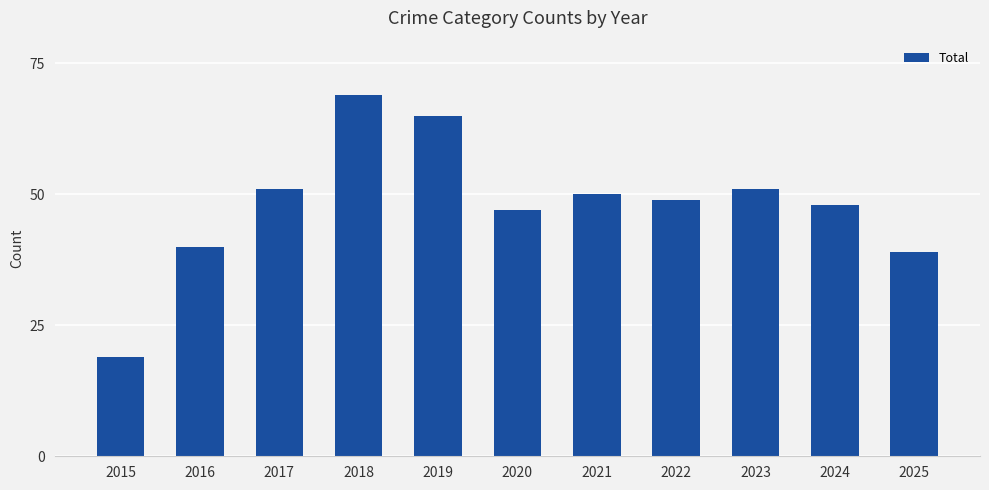

The chart shows a value of 95 at 2019. True or false?

False